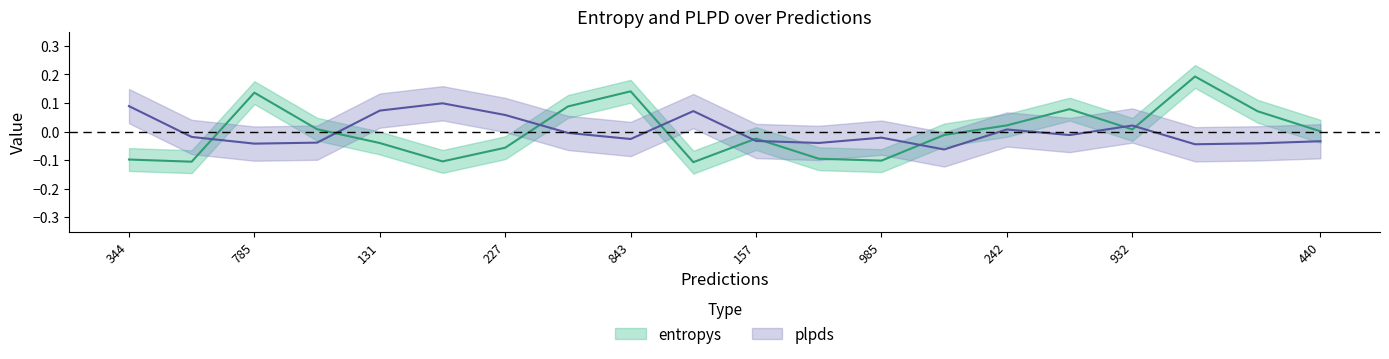

How many values in the entropys series exceed 0?

10